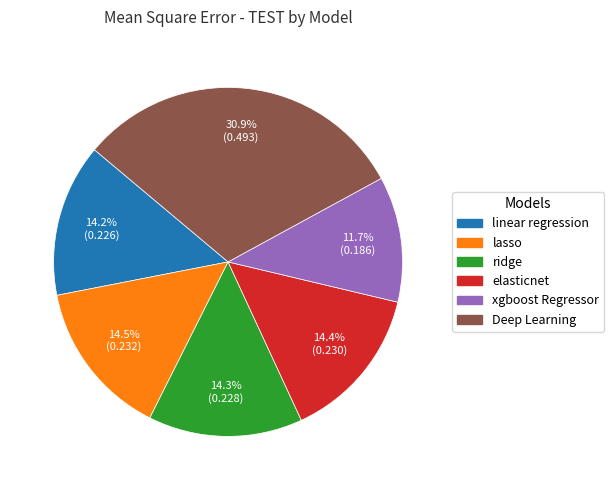

Count the number of slices in the pie.

6